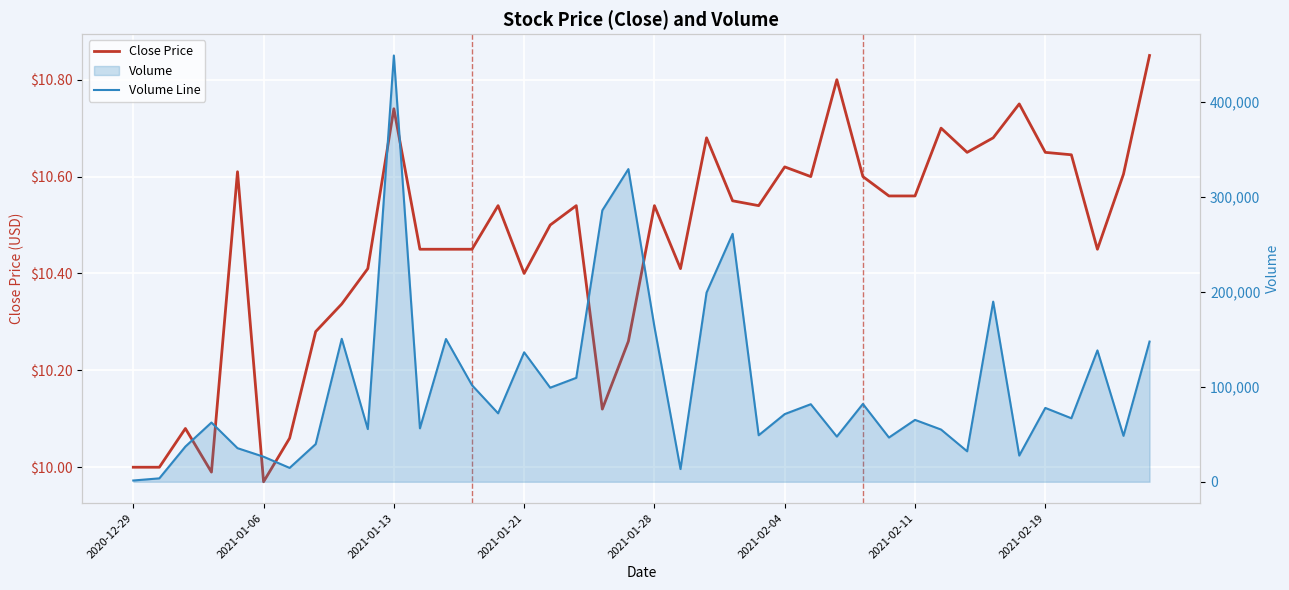

True or false: Volume Line and Close Price cross at least once.

False